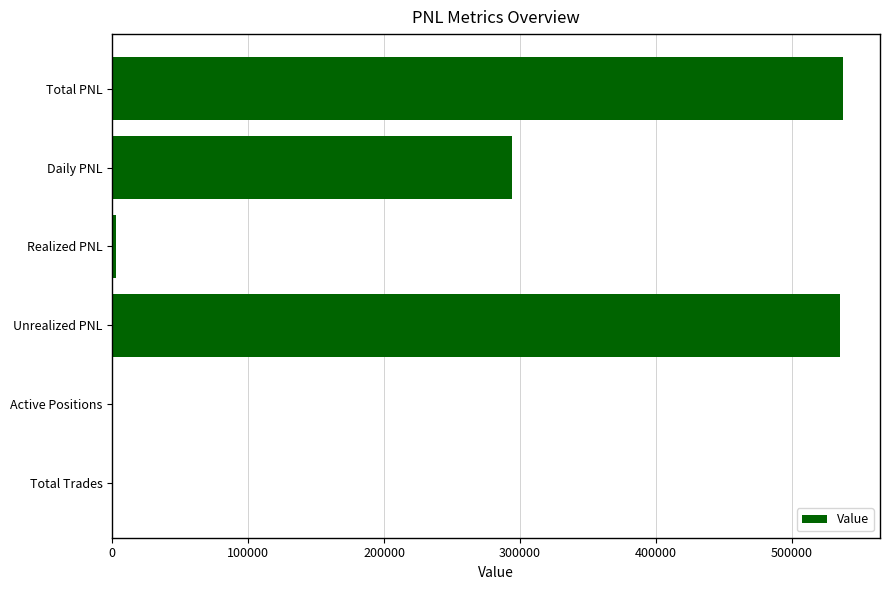

How many categories are shown in the chart?

6